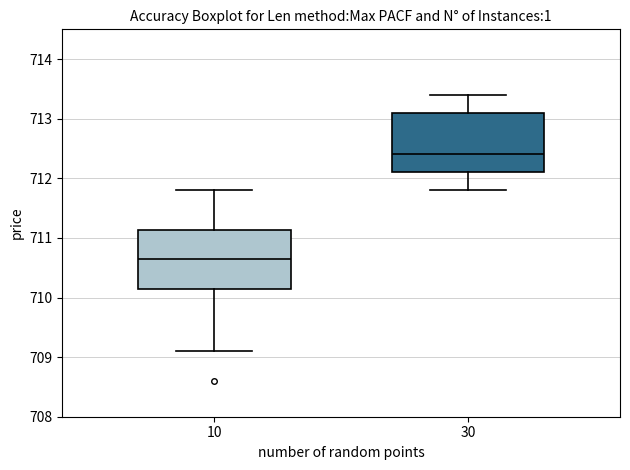

Reading left to right, read every box against the y-axis: the position of its median line, the range the box covers, and the ends of its whiskers. The values are not printed on the chart, so give them approximately, as read against the axis.

10: median 710.7, box 710.2 to 711.1, whiskers 709.1 to 711.8
30: median 712.4, box 712.1 to 713.1, whiskers 711.8 to 713.4